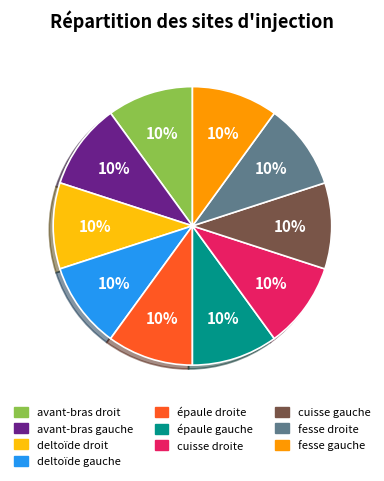

True or false: fesse droite accounts for 10% of the total.

True